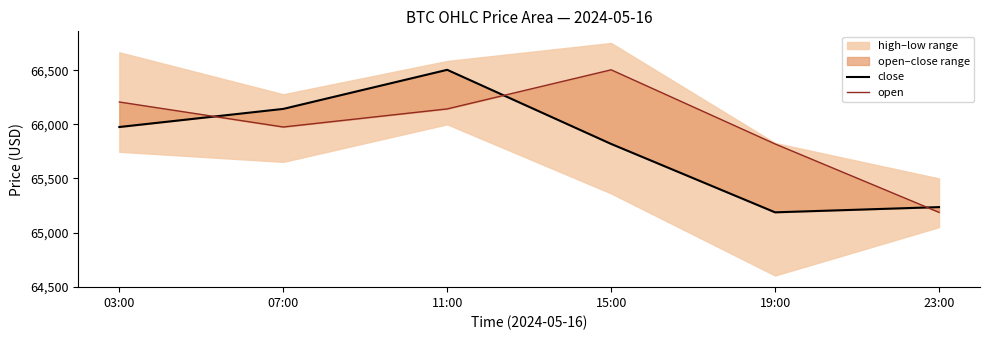

After their last crossing, which series has the higher values: open or close?

close